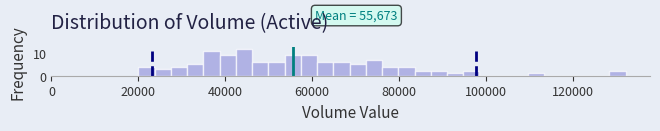

Around what value on the x-axis is the tallest bar? Give the approximate position of its centre, as read against the axis.

44000